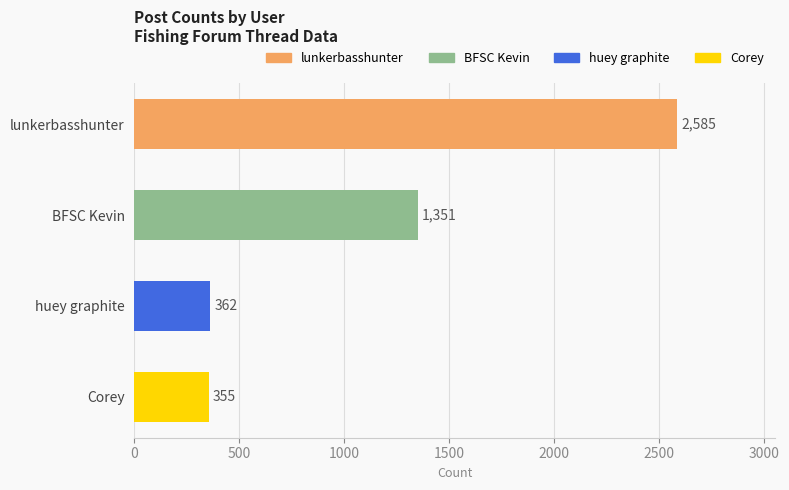

Reading top to bottom, extract all data points from this chart.

2585	1351	362	355